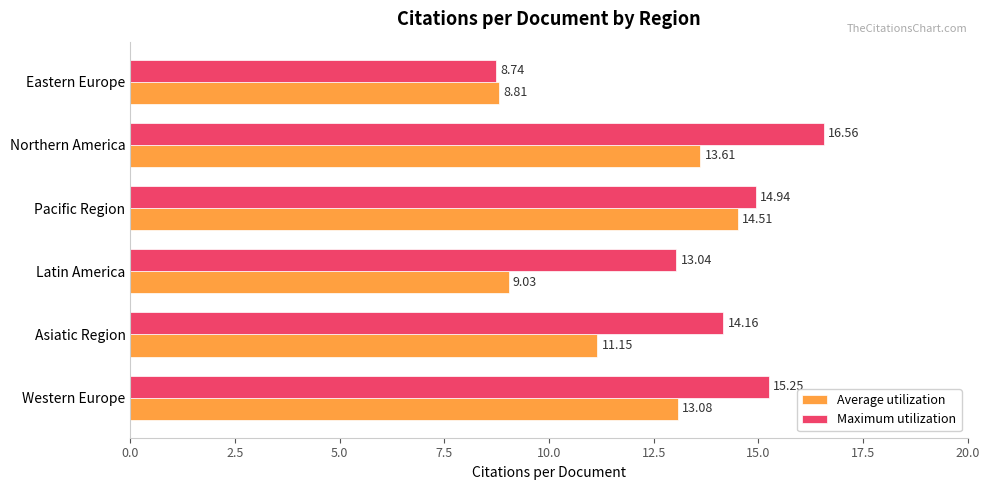

List the series in order of their peak value, lowest first.

Average utilization, Maximum utilization